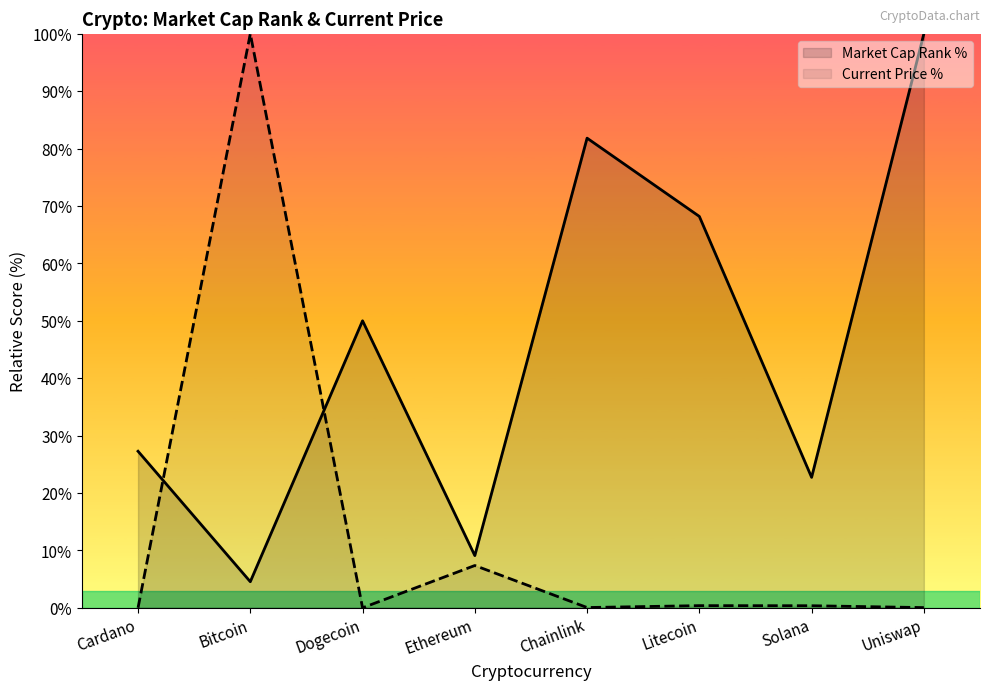

Rank the categories by Current Price % value from highest to lowest.

Bitcoin, Ethereum, Litecoin, Solana, Chainlink, Uniswap, Cardano, Dogecoin